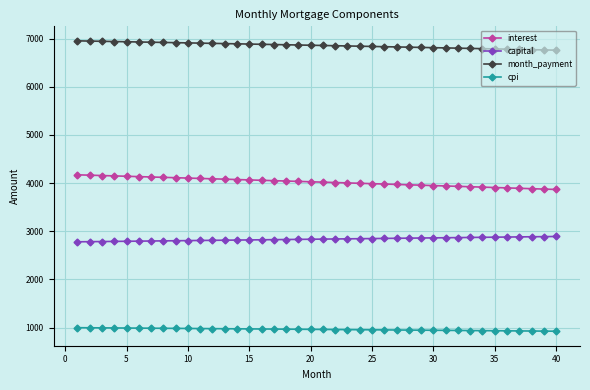

True or false: interest and month_payment cross at least once.

False